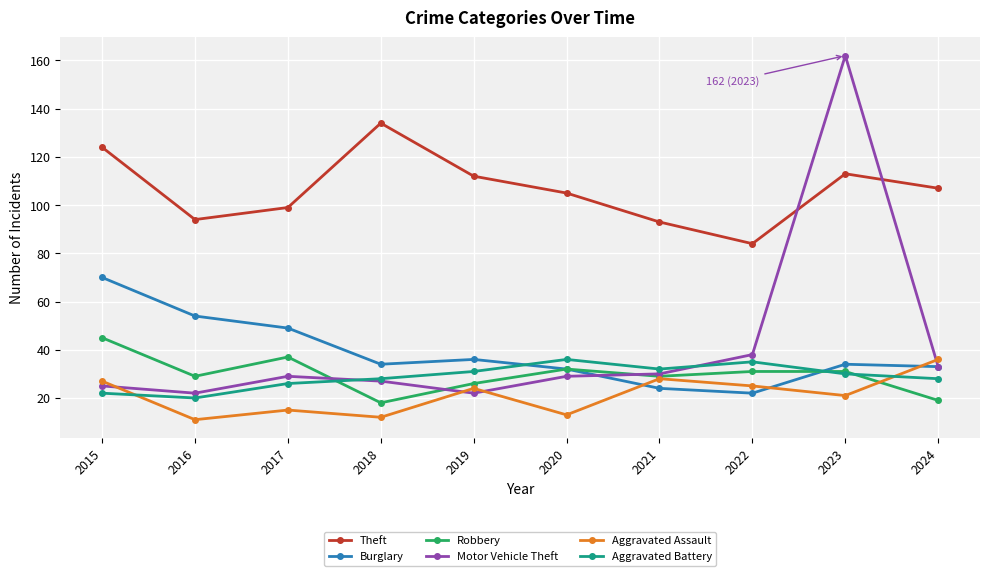

Which series has the largest total across all categories?

Theft